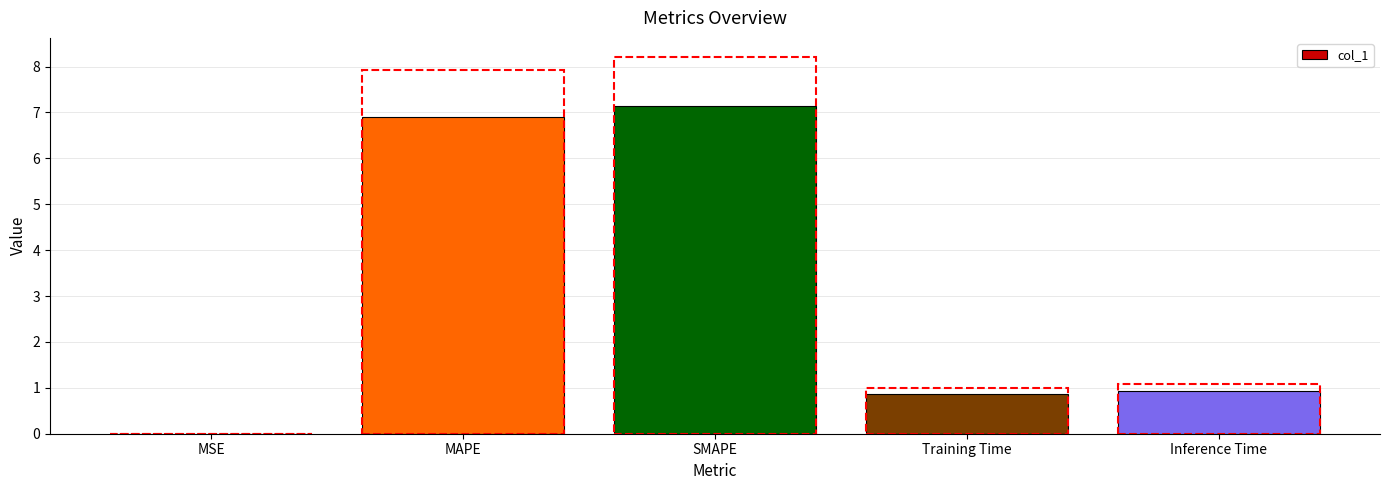

What value does the data have at SMAPE?

7.1